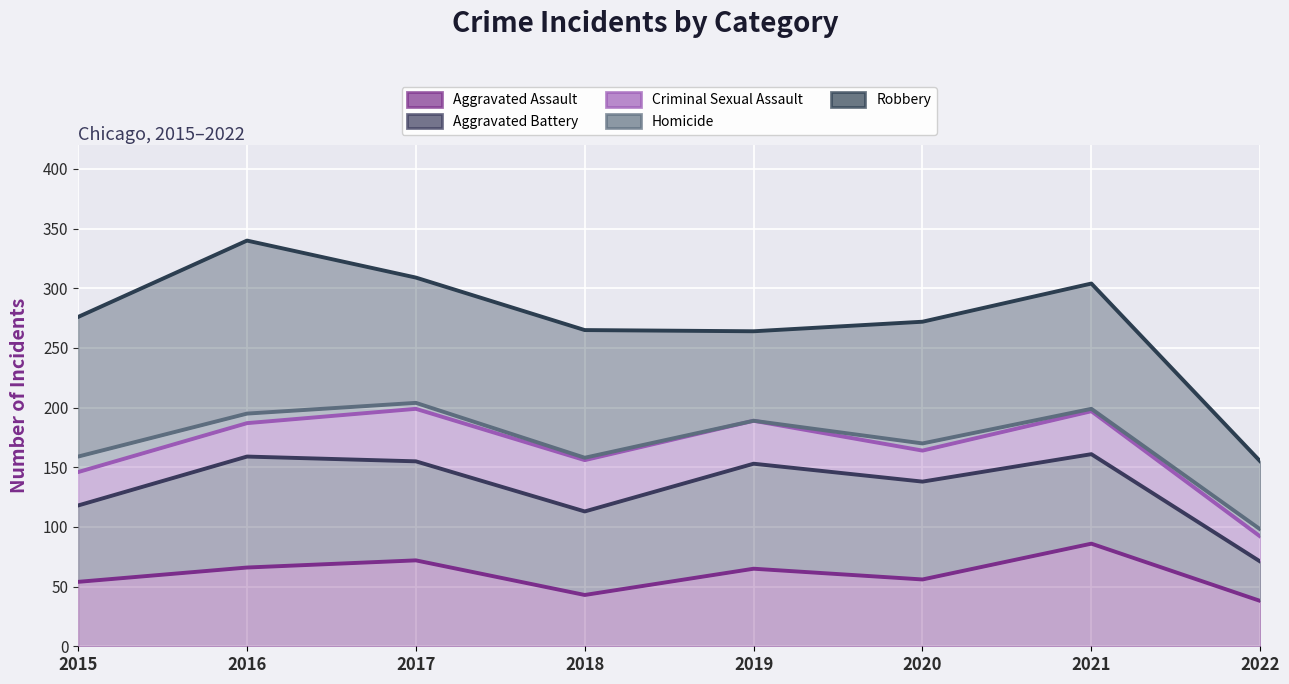

The Aggravated Assault series shows 38 at 2020. True or false?

False